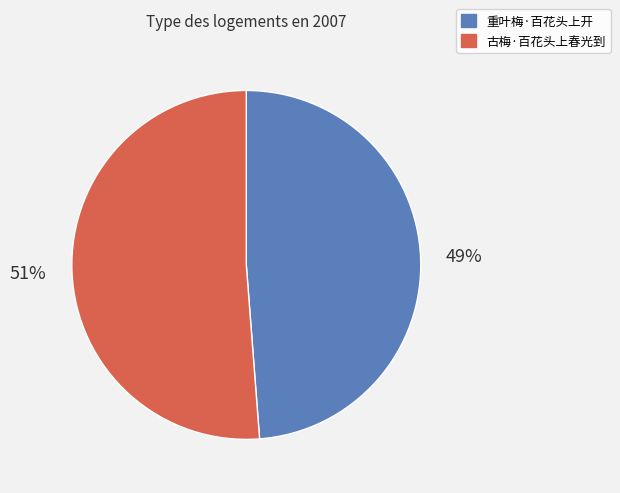

Is the sum of 古梅·百花头上春光到 and 重叶梅·百花头上开 greater than half?

Yes